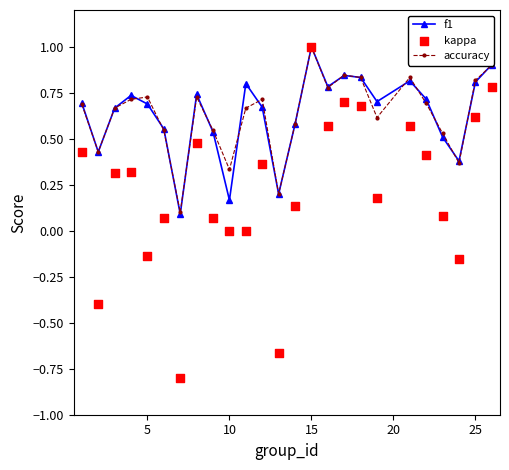

True or false: accuracy has more than 2 interior local peaks.

True